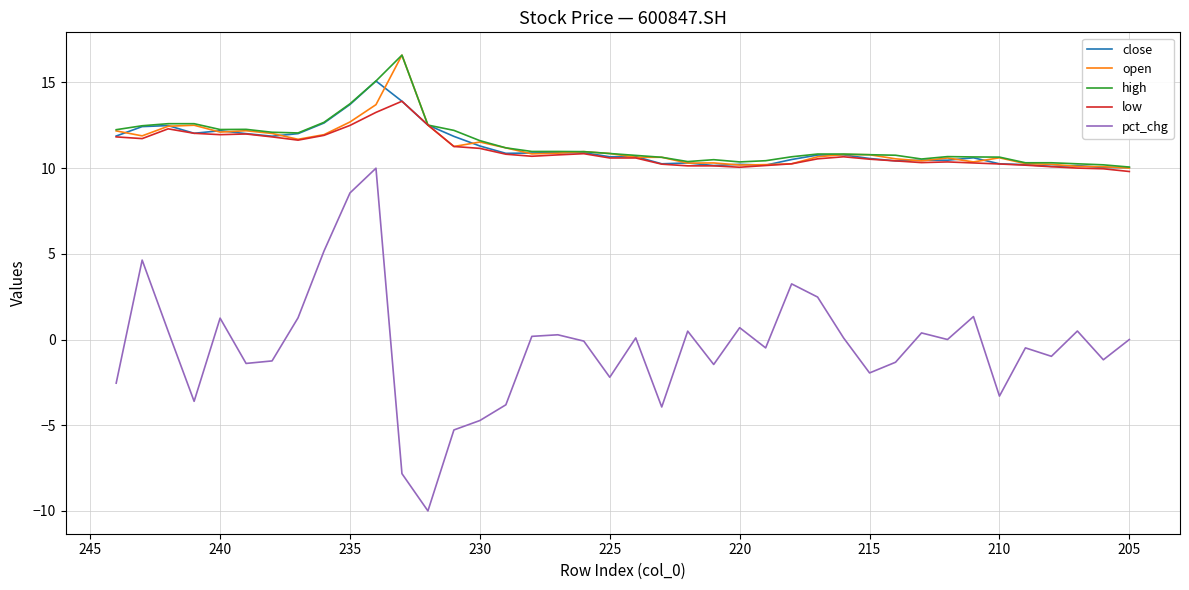

At which category does low reach its first local valley?

205